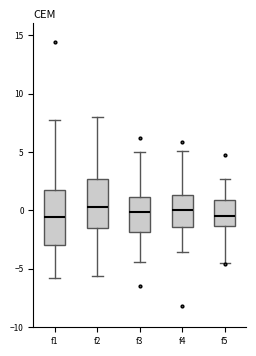

Reading left to right, transcribe this box plot: for each box, give where its median line is, the range the box spans, and where its two whiskers end, as read against the y-axis. The values are not printed on the chart, so give them approximately, as read against the axis.

f1: median -0.5, box -3.0 to 2.0, whiskers -6.0 to 8.0
f2: median 0.5, box -1.5 to 2.5, whiskers -5.5 to 8.0
f3: median 0.0, box -2.0 to 1.0, whiskers -4.5 to 5.0
f4: median 0.0, box -1.5 to 1.5, whiskers -3.5 to 5.0
f5: median -0.5, box -1.5 to 1.0, whiskers -4.5 to 2.5